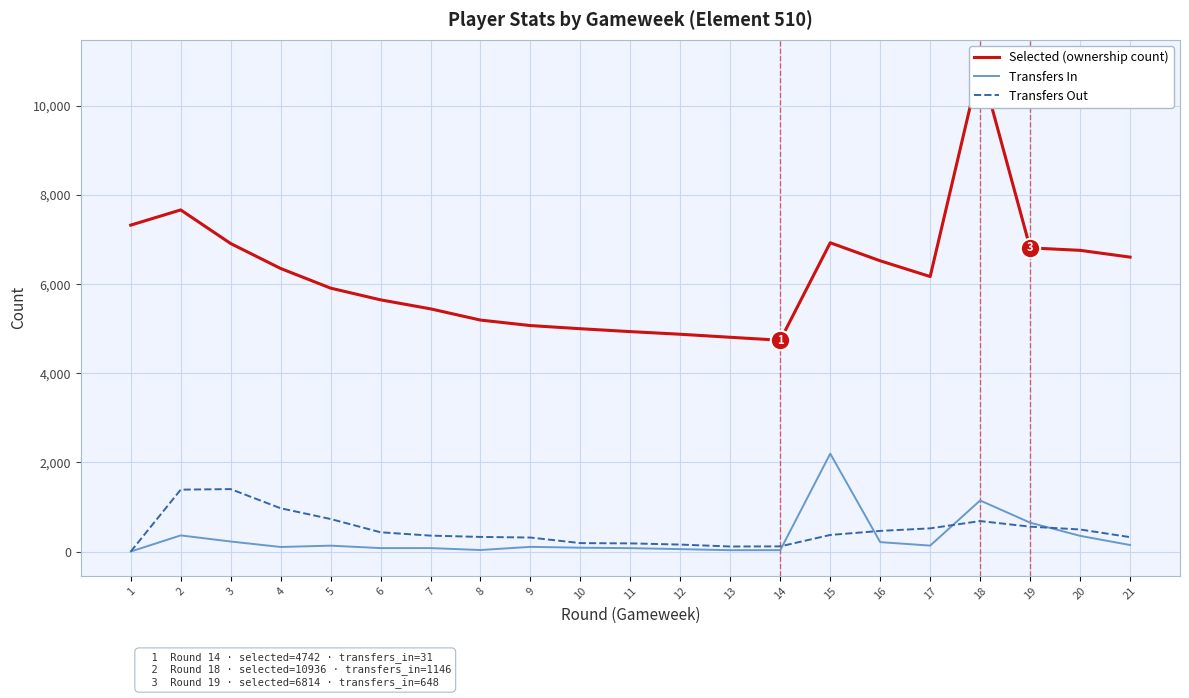

How many lines are shown in the chart?

3